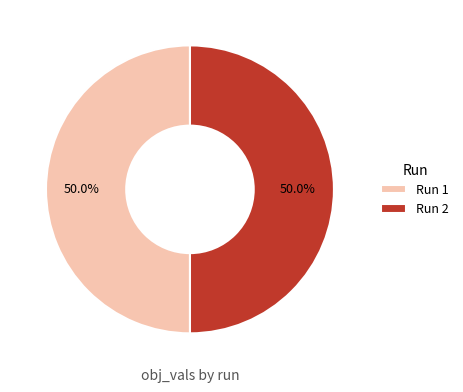

What portion of the pie excludes Run 2?

50.0%